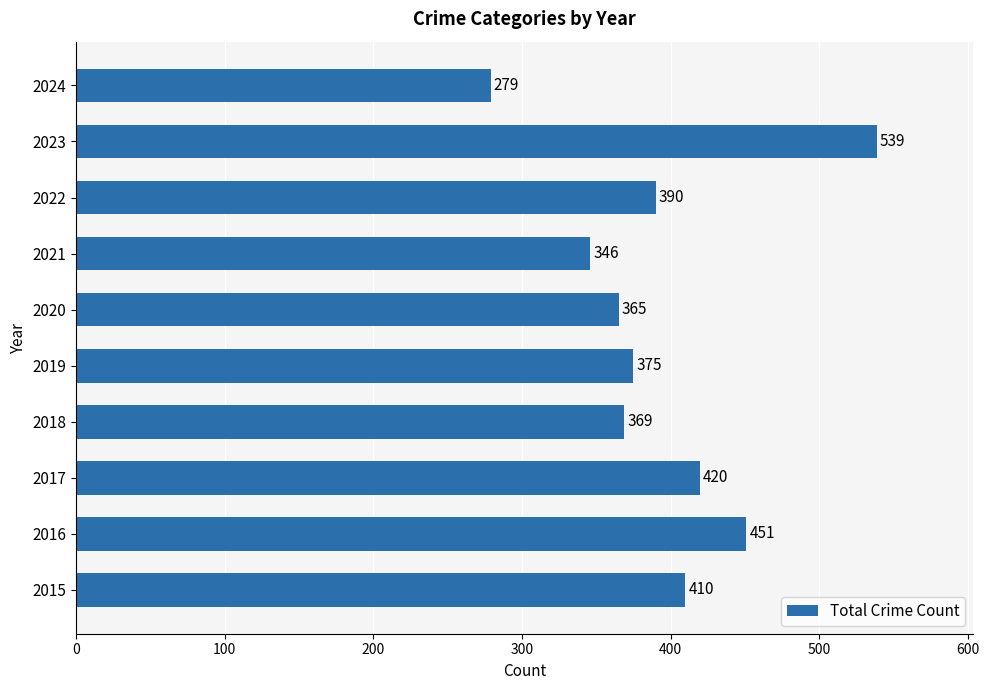

The value at 2023 is 539. True or false?

True